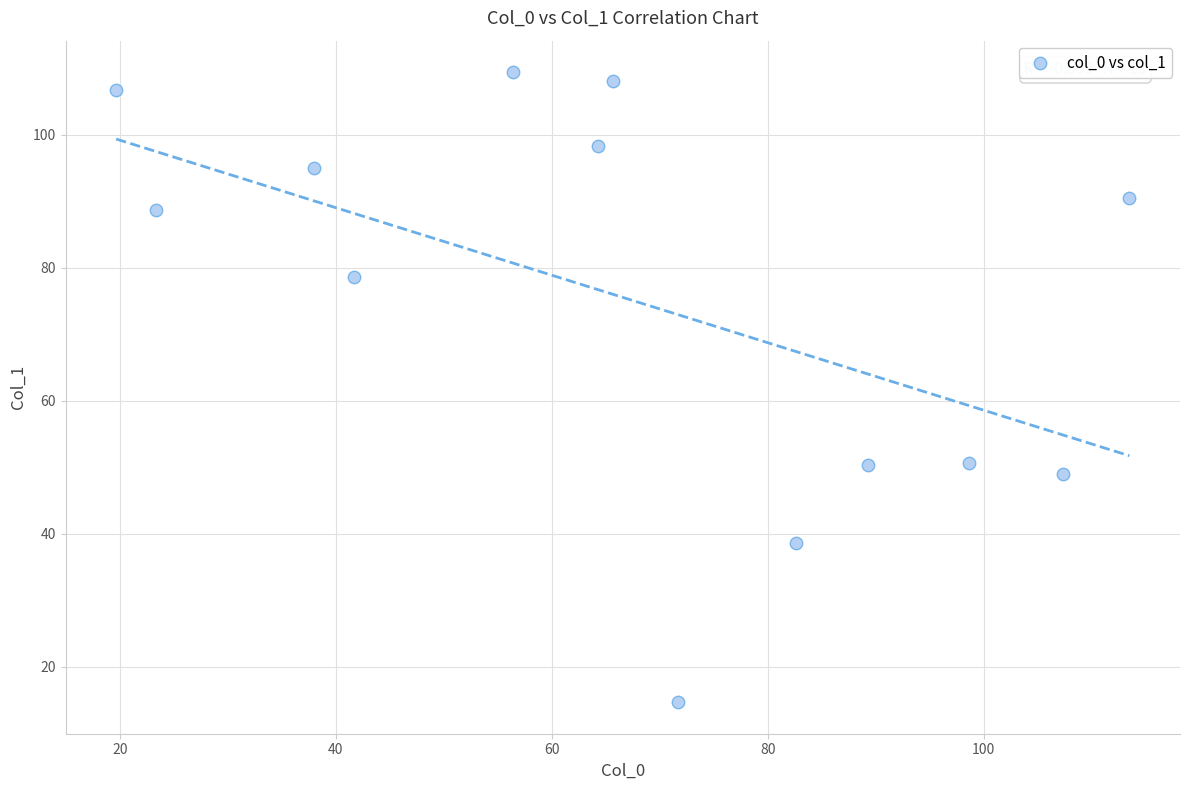

What is the range of Y values (max minus min)?

94.7